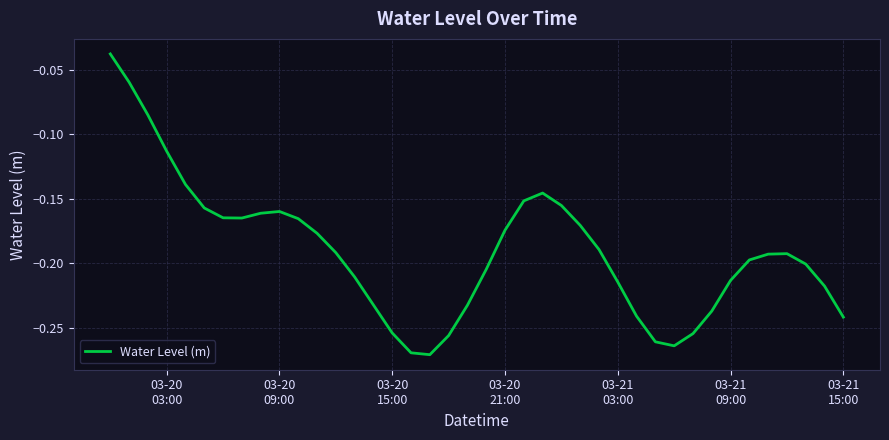

What is the minimum value shown in the chart?

-0.3